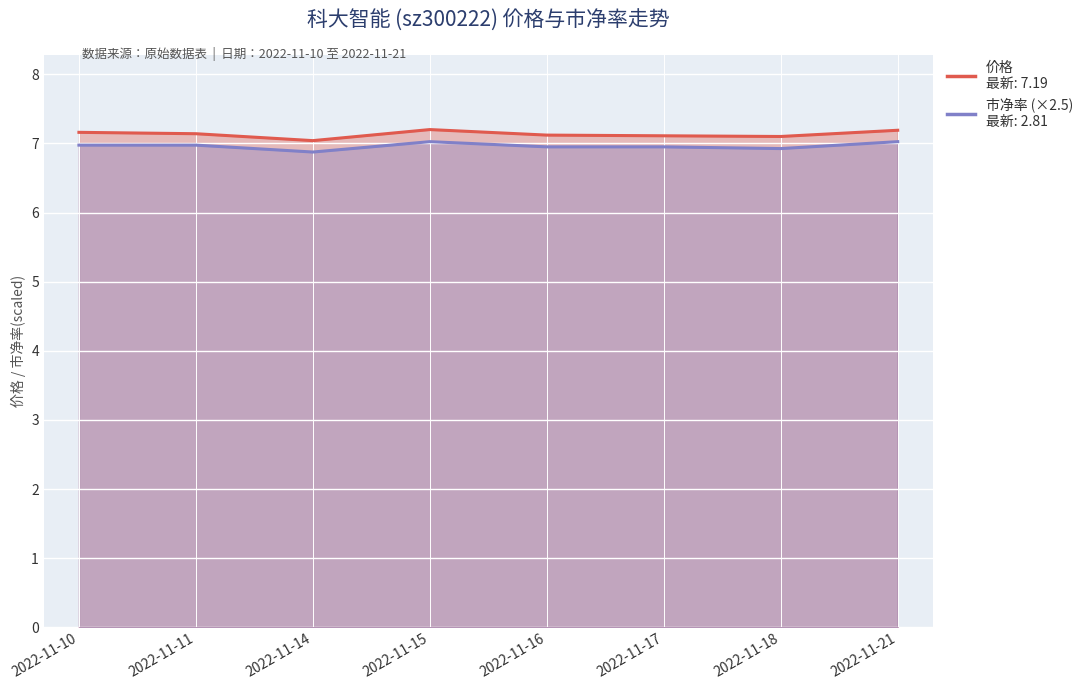

Is it true that 价格 equals 7.0 at 2022-11-14?

True